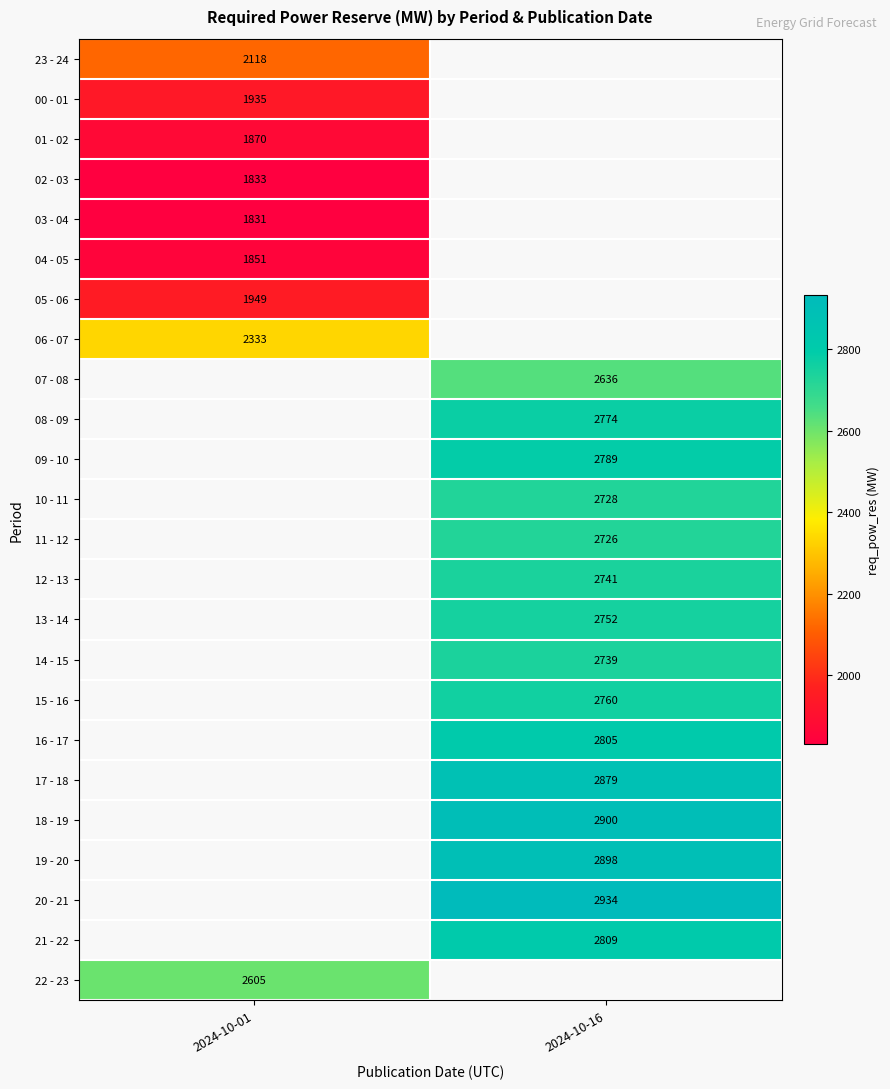

The 05 - 06 series shows 655 at 2024-10-01. True or false?

False